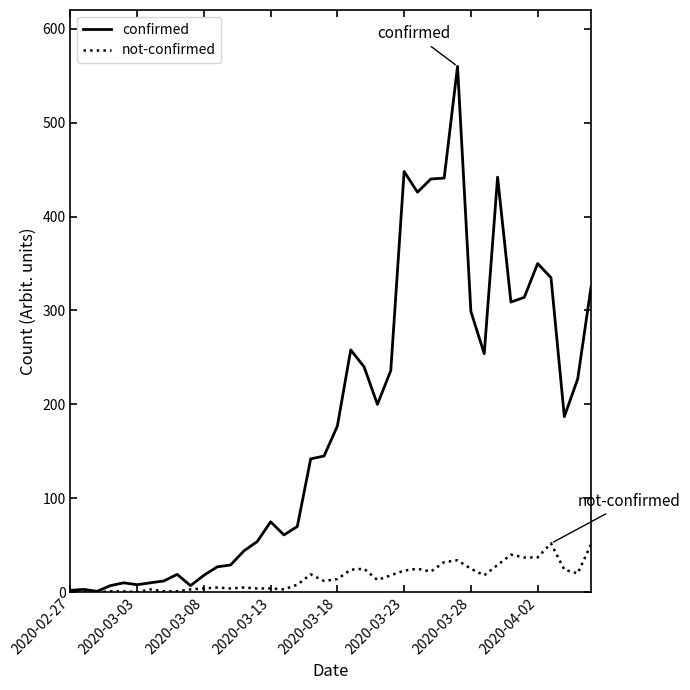

List the series in order of their peak value, highest first.

confirmed, not-confirmed